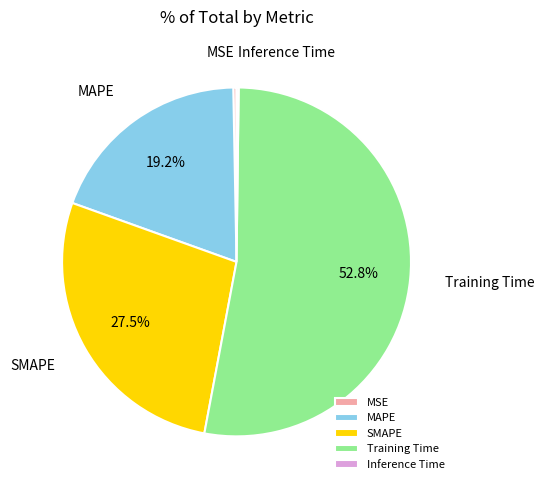

The MSE slice represents 0% of the pie. True or false?

True